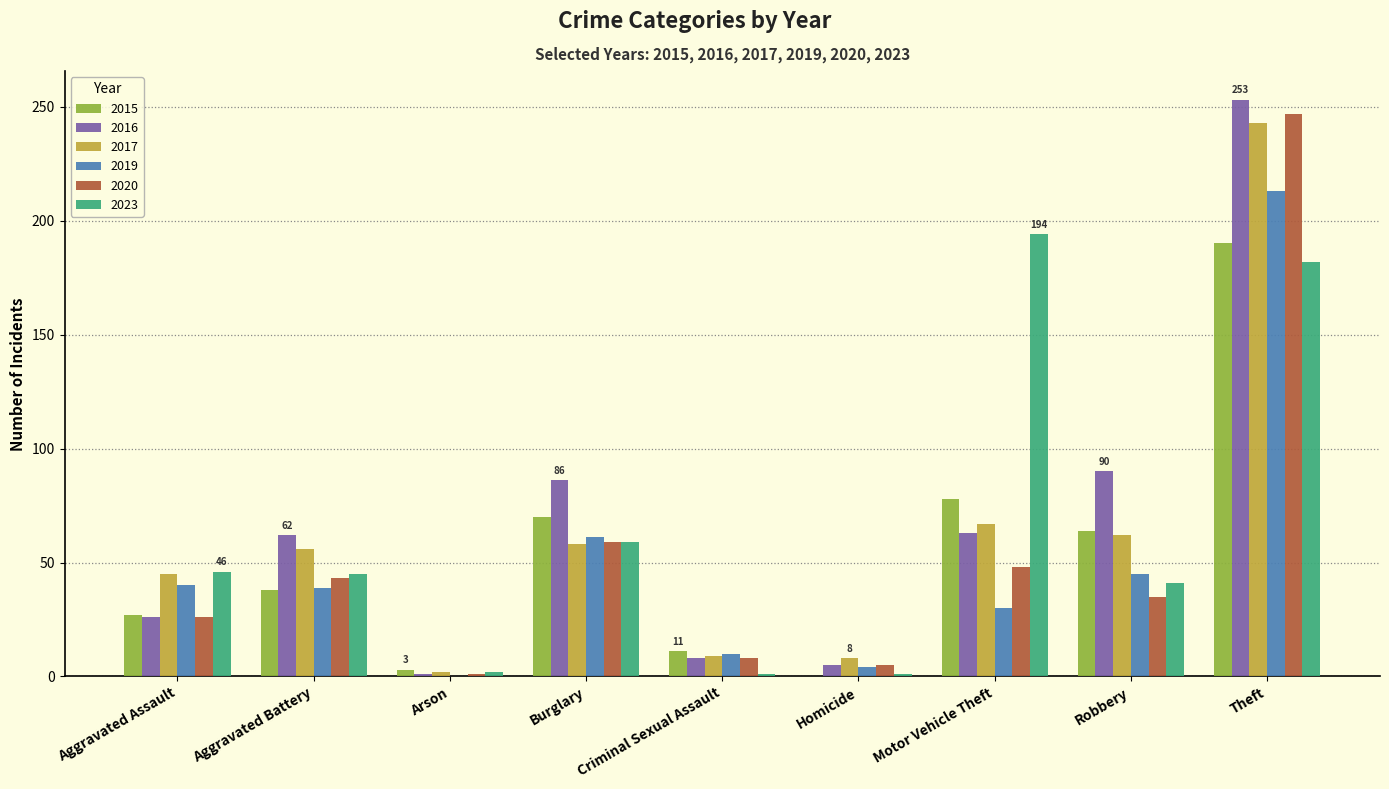

Is the value of 2016 at Aggravated Assault greater than the value of 2015 at Theft?

No